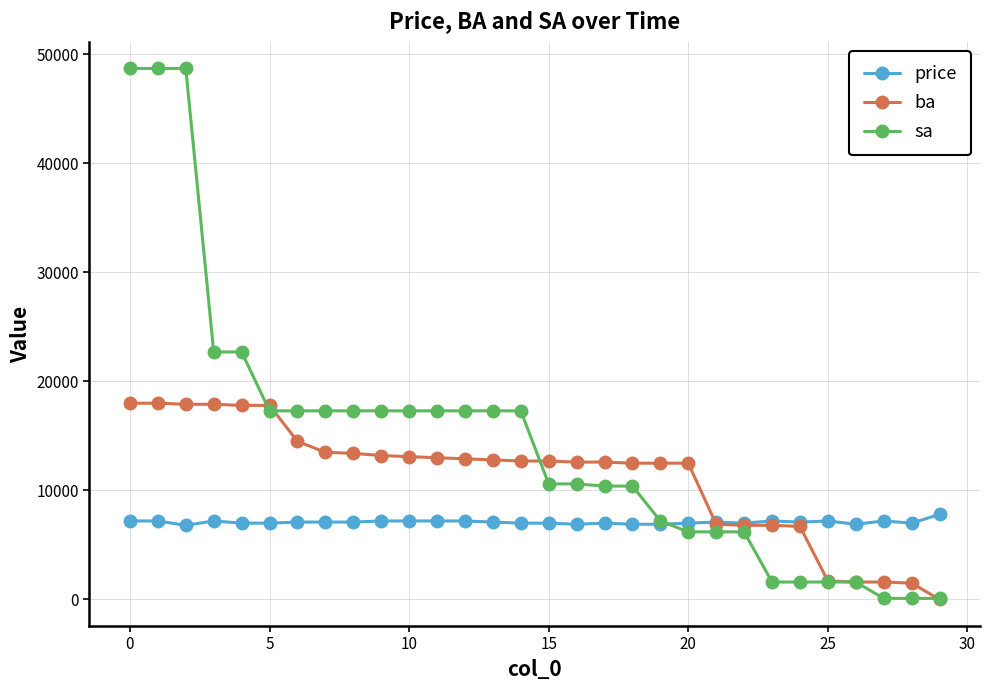

True or false: sa and ba cross at least once.

True